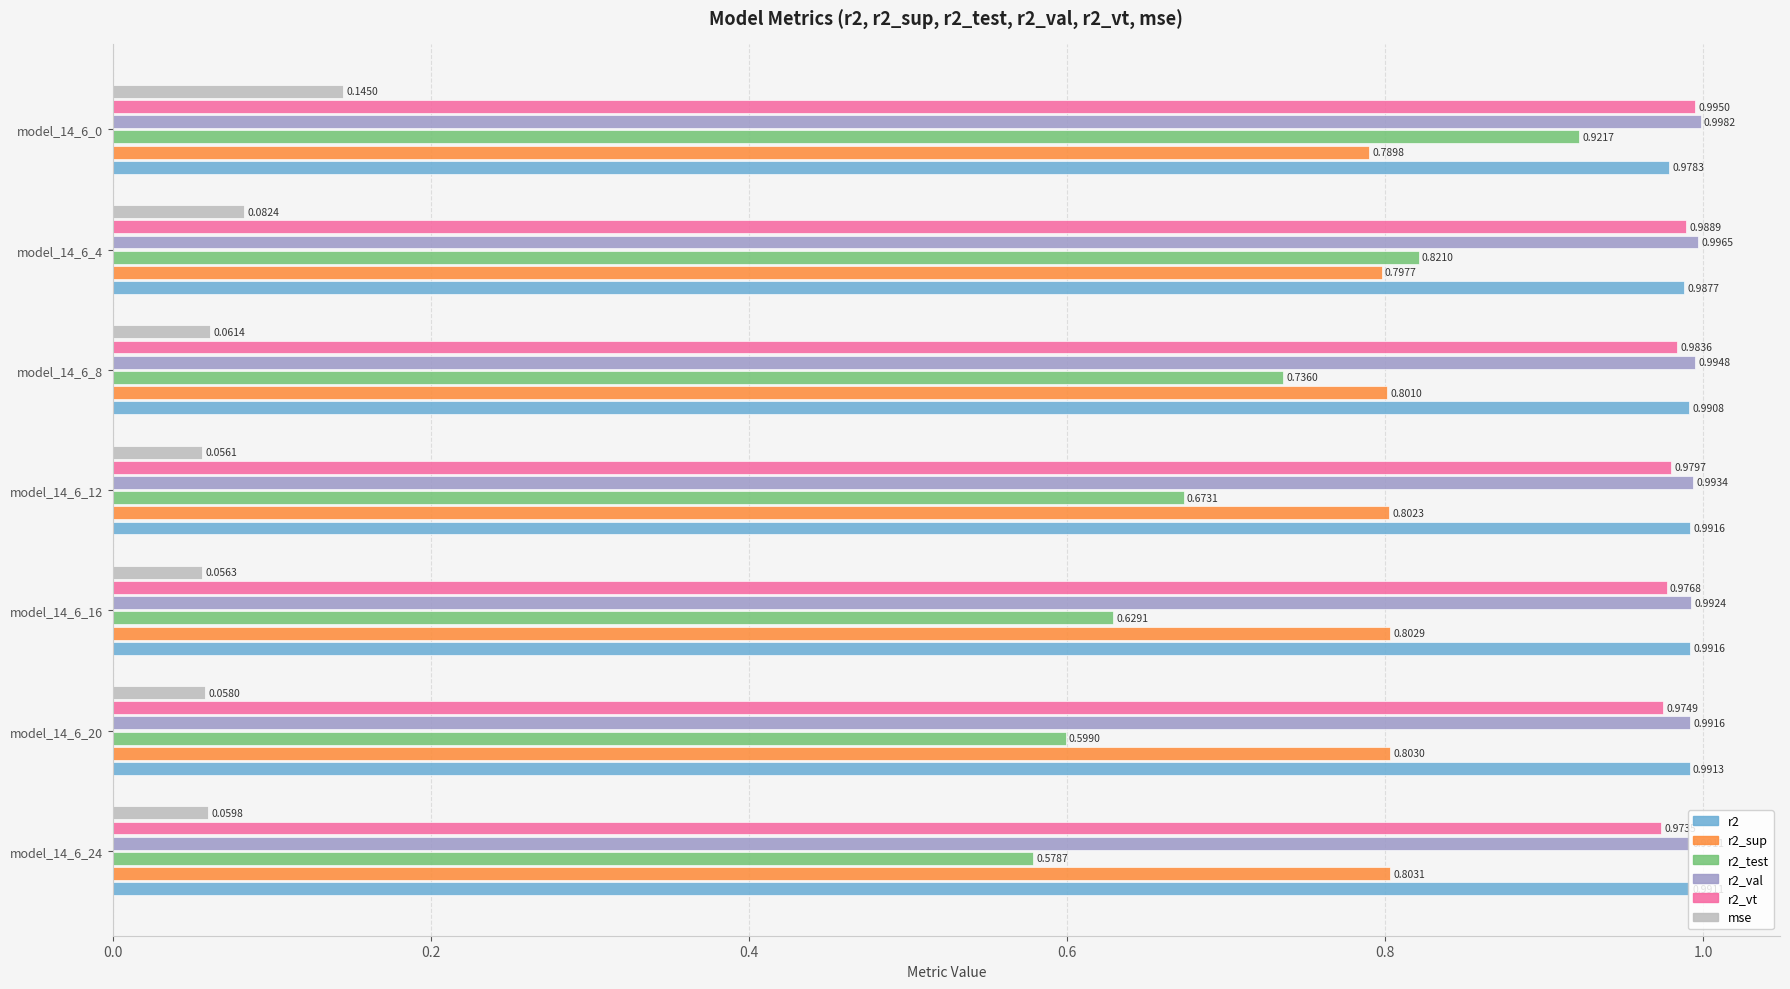

Rank the series by their maximum value, from lowest to highest.

mse, r2_sup, r2_test, r2, r2_vt, r2_val